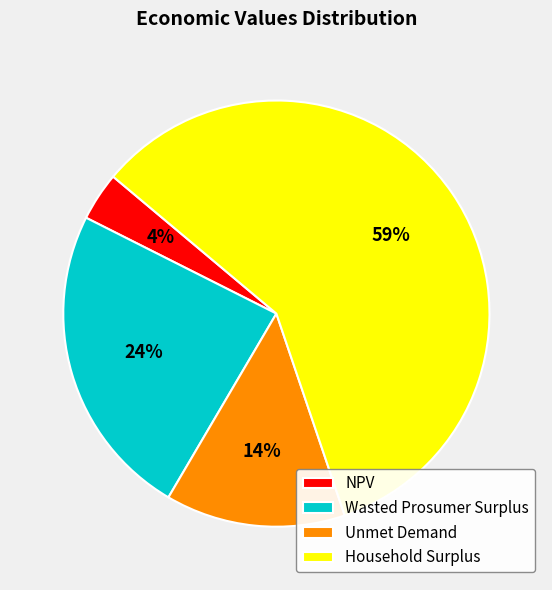

Which category has the smallest portion of the pie?

NPV